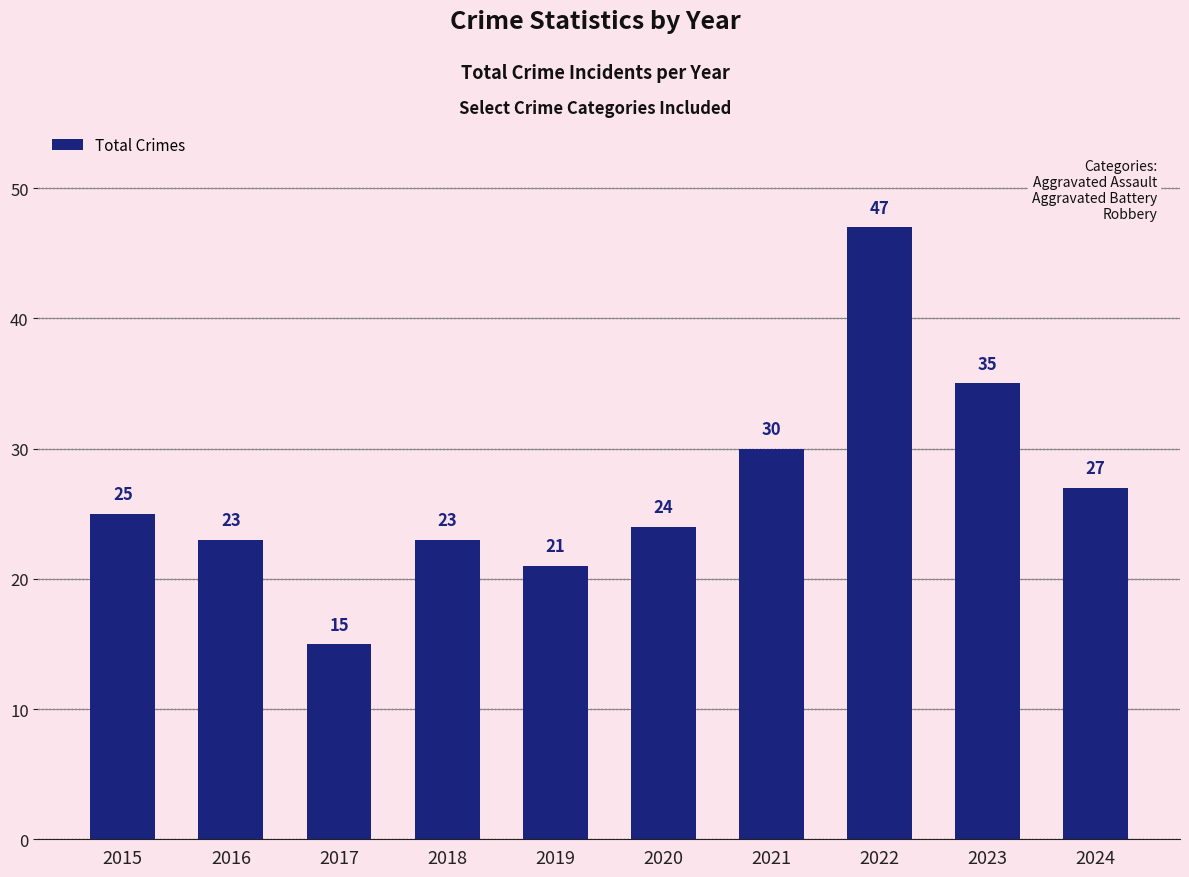

What is the greatest value displayed?

47